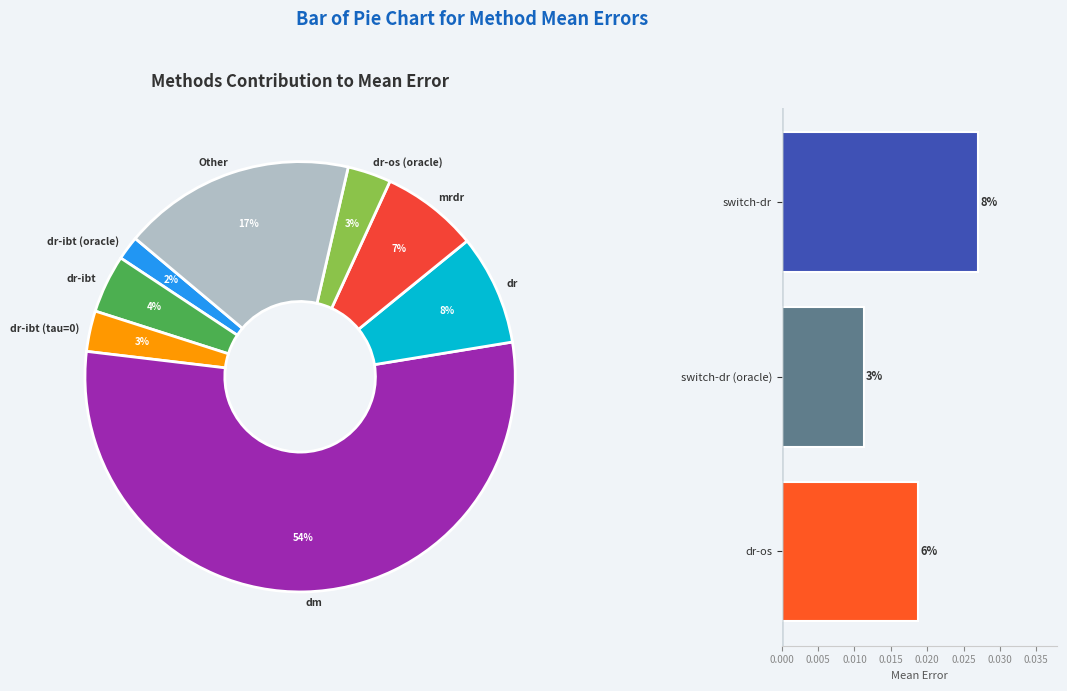

Is dr-os the majority of the pie?

No